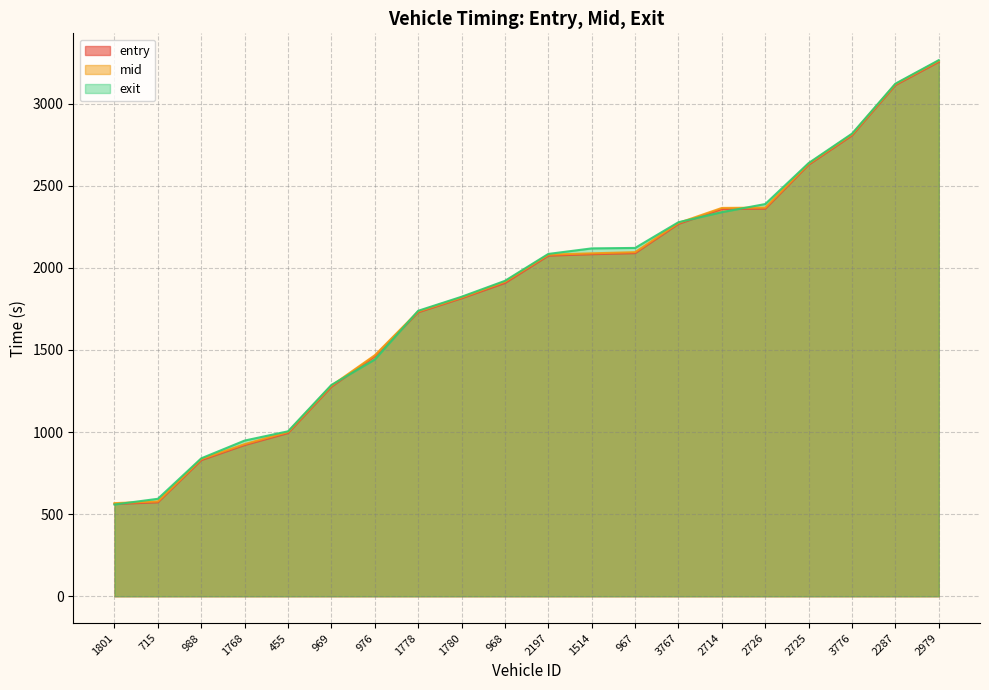

What position from the right is 988?

18